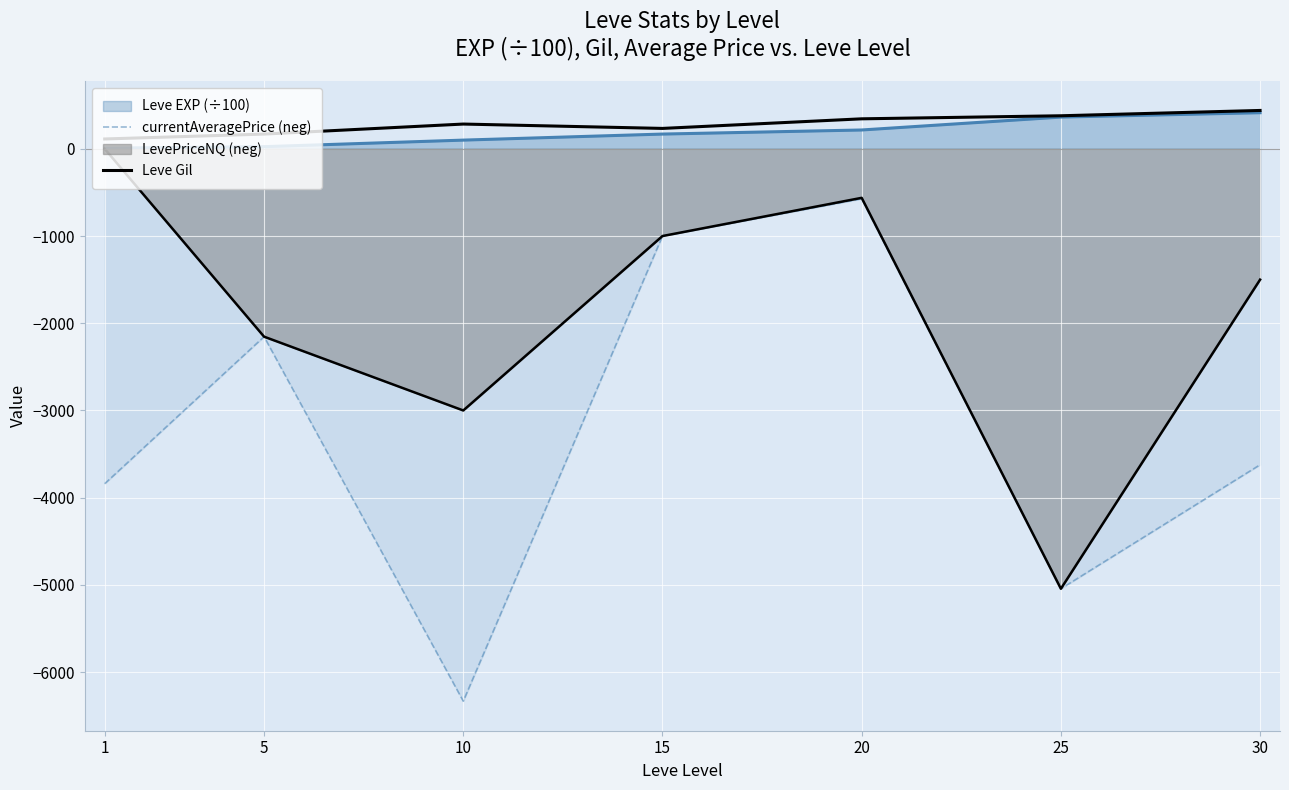

What is the value of the currentAveragePrice (neg) point at the 4th from the left?

-1000.0